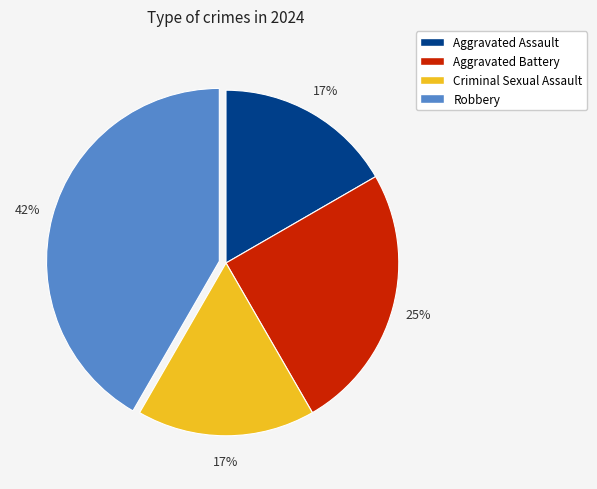

Is it true that Aggravated Assault is 7% of the pie?

False